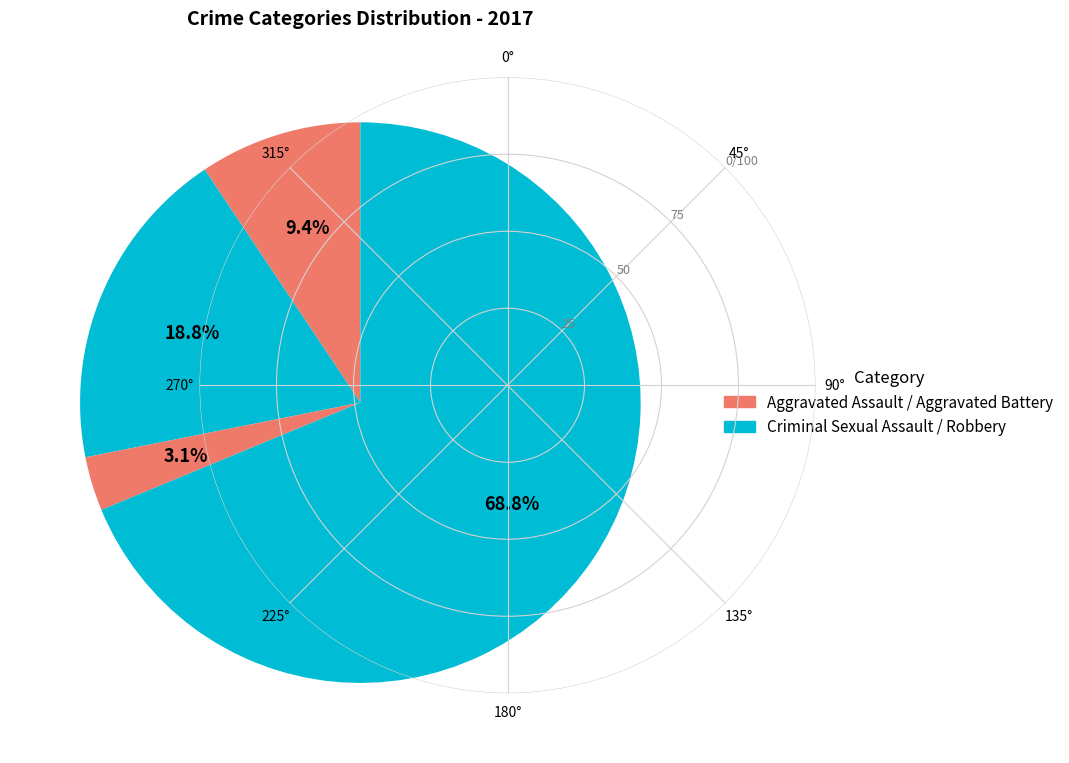

Which slice is the largest?

Robbery